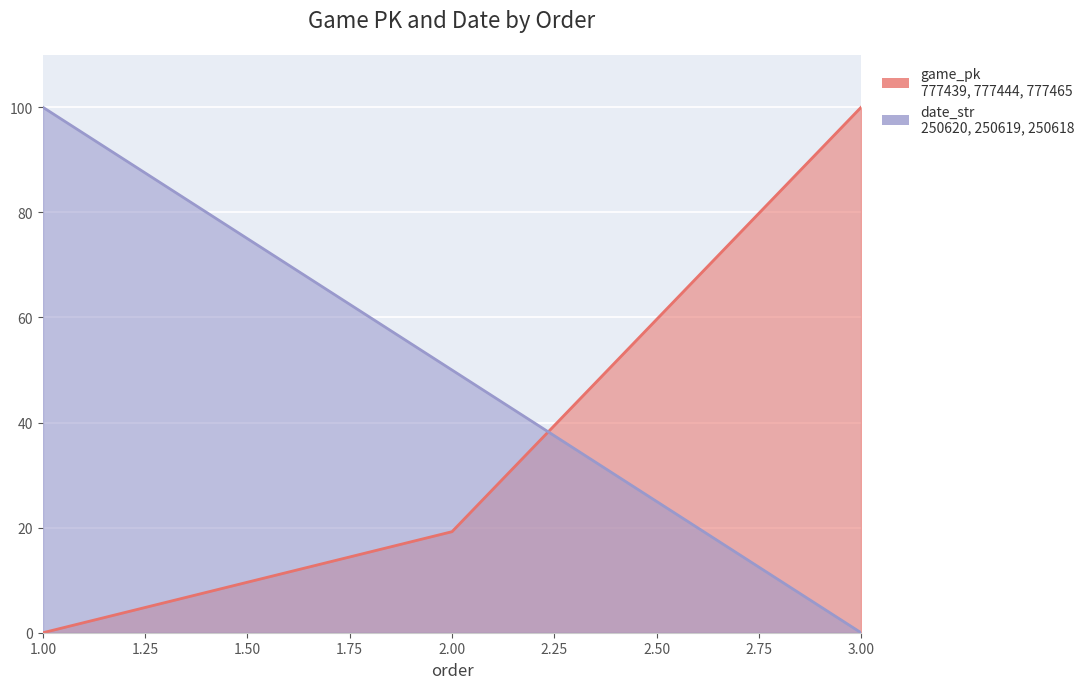

Is it true that game_pk equals 19.2 at 2?

True